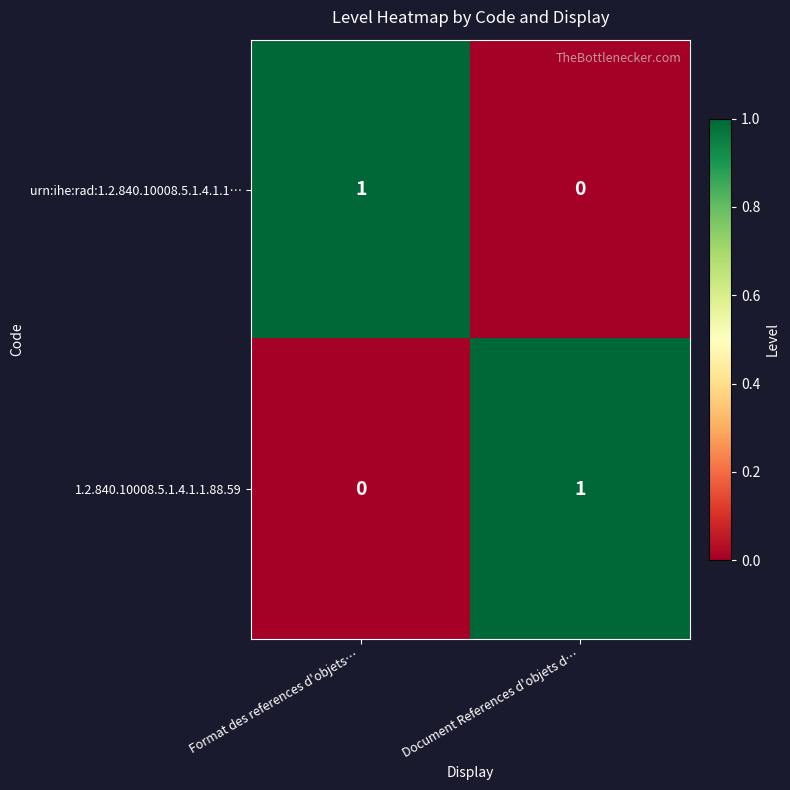

At Format des references d'objets…, list the series in order from largest to smallest.

urn:ihe:rad:1.2.840.10008.5.1.4.1.1…, 1.2.840.10008.5.1.4.1.1.88.59